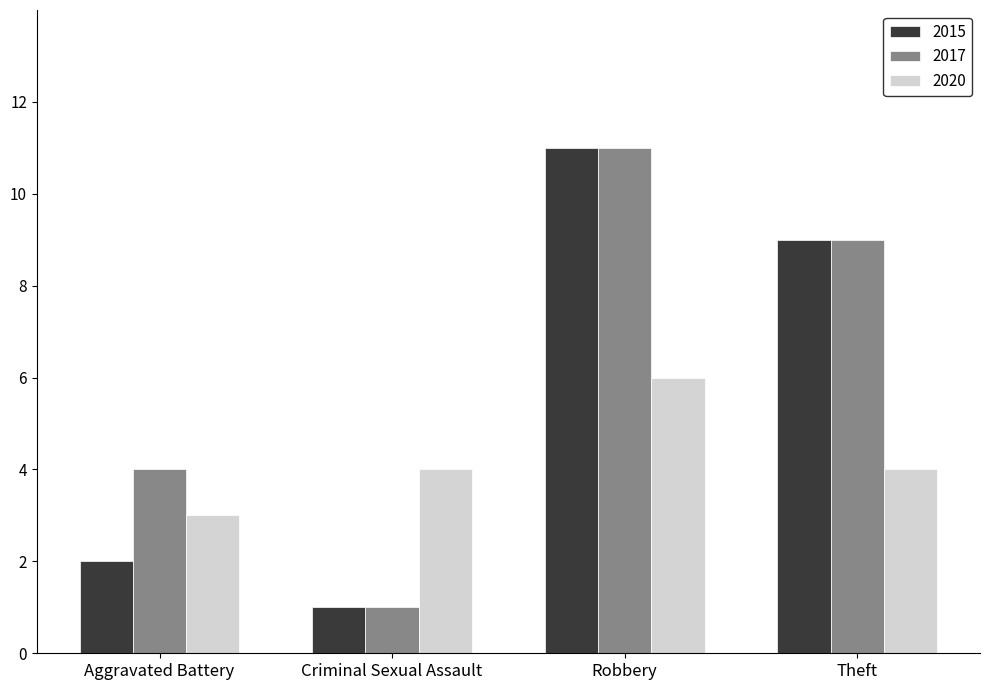

What is the difference between the highest and lowest values at Criminal Sexual Assault?

3